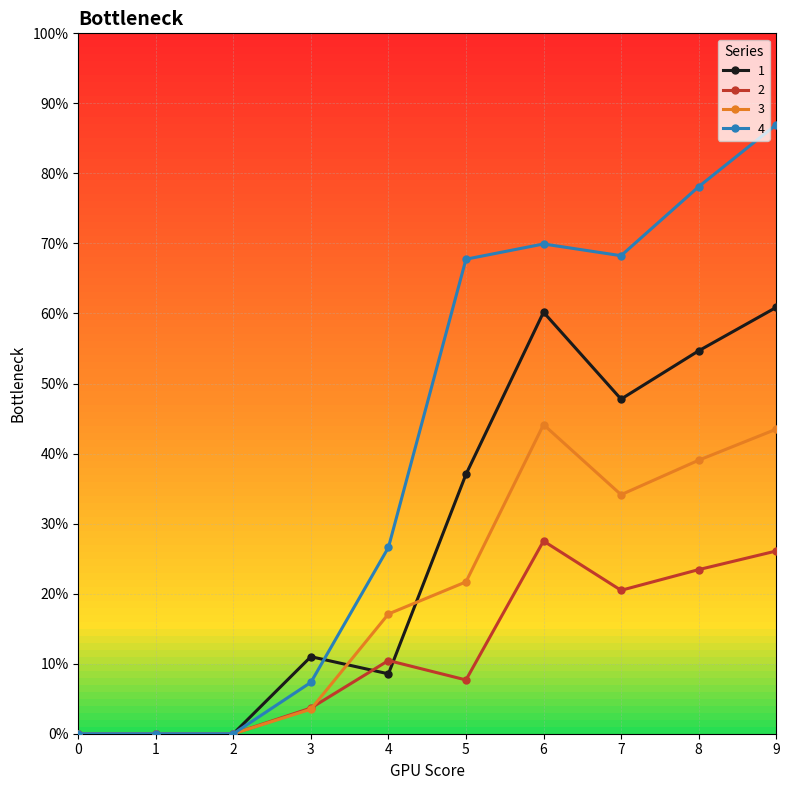

In 1, how many points are higher than both neighbors (excluding endpoints)?

2